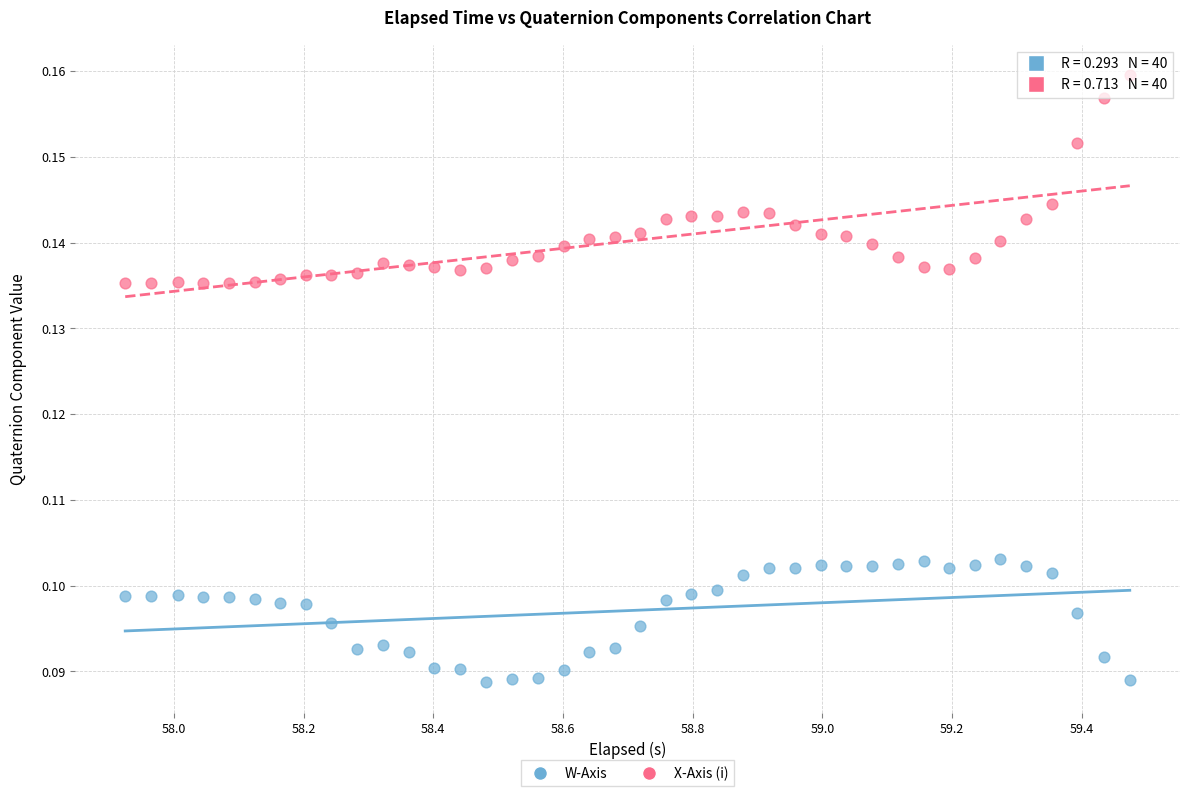

Which series has the widest spread of Y values?

X-Axis (i)